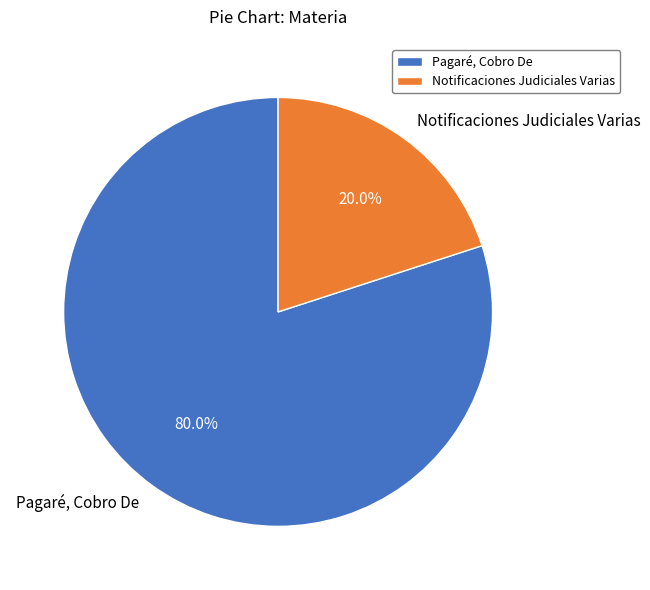

Combined, do Pagaré, Cobro De and Notificaciones Judiciales Varias account for over 50%?

Yes